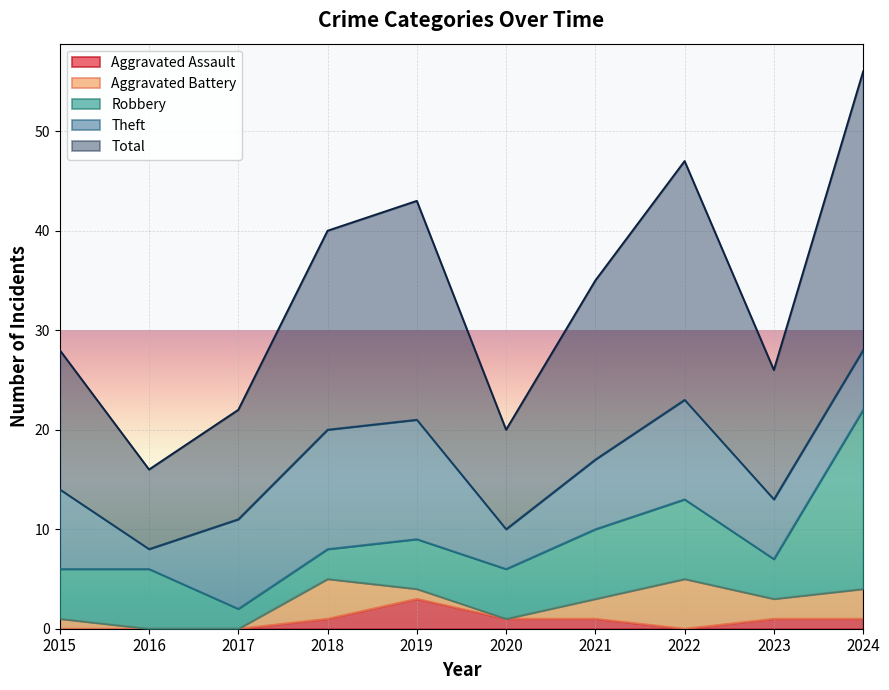

Is it true that Aggravated Assault equals -2 at 2015?

False